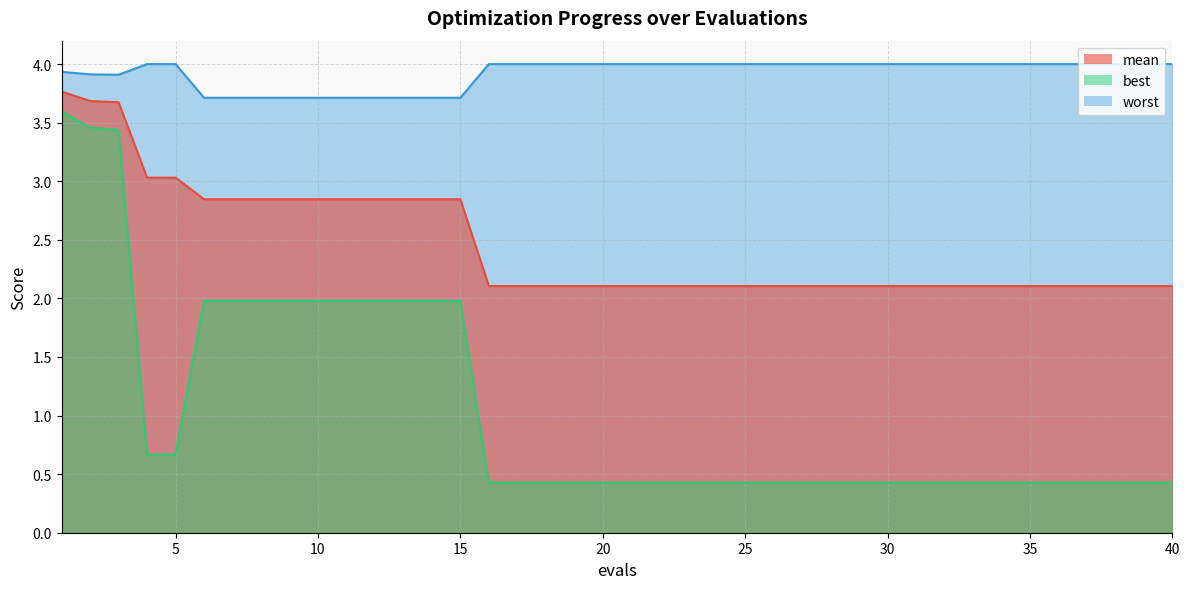

True or false: worst and mean cross at least once.

False